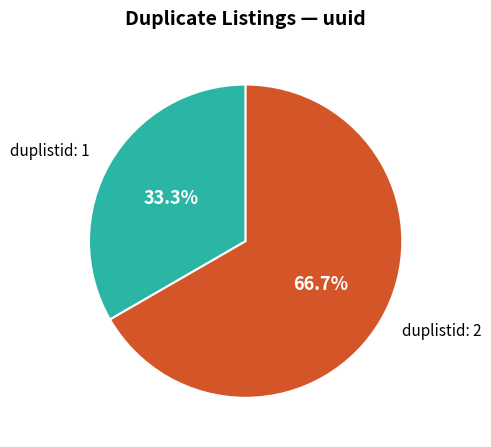

Rank the categories by value from highest to lowest.

duplistid: 2, duplistid: 1